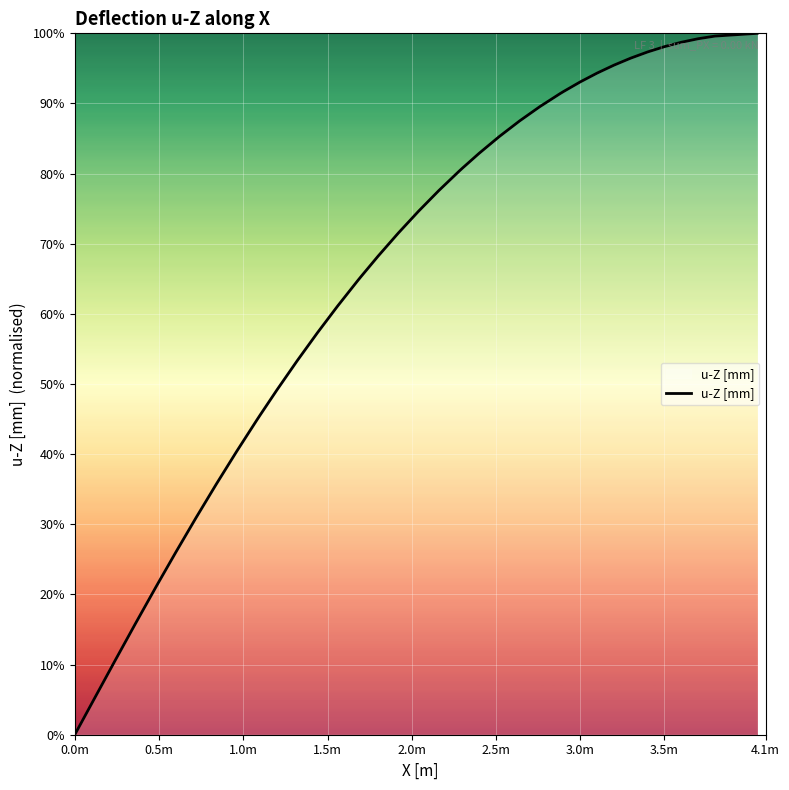

What is the sum of all values?

2602.7